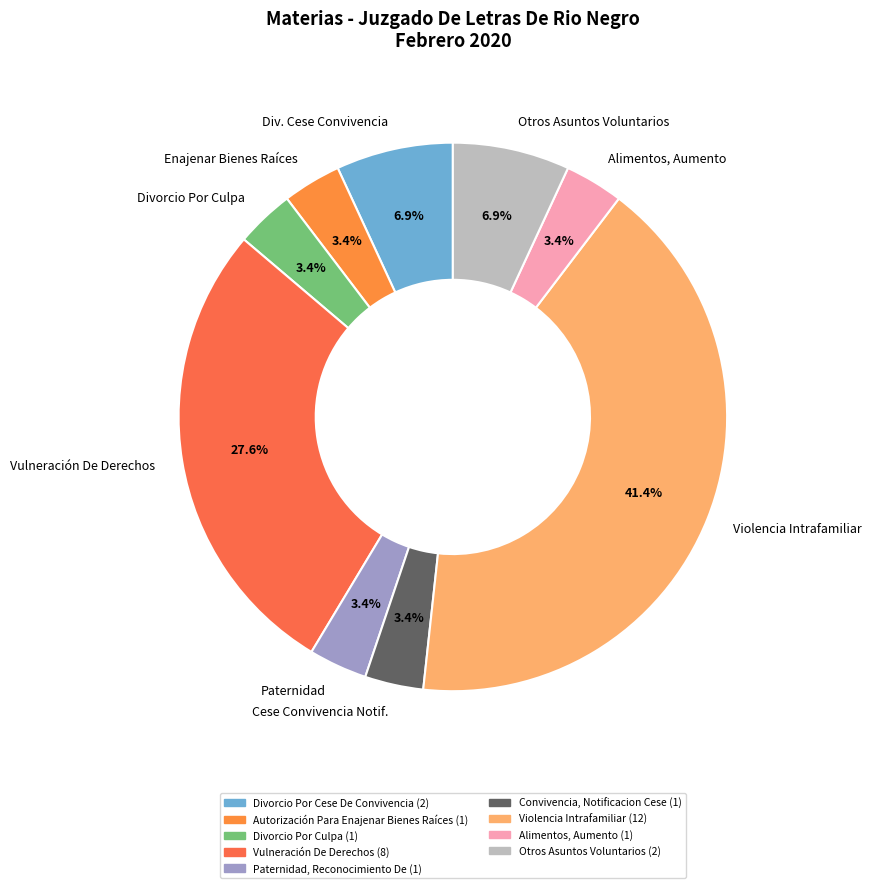

What percentage is NOT represented by Enajenar Bienes Raíces?

96.6%